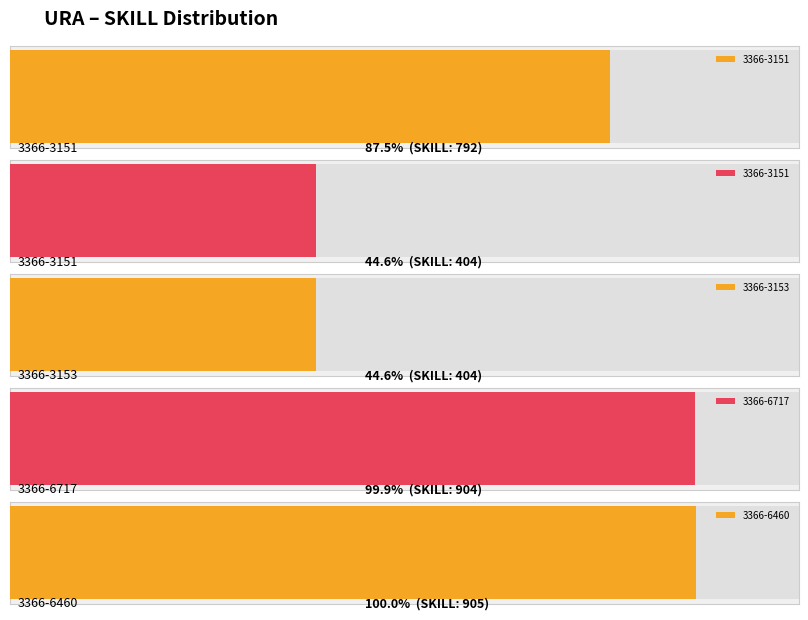

At which label is the value closest to 654?

3366-3151